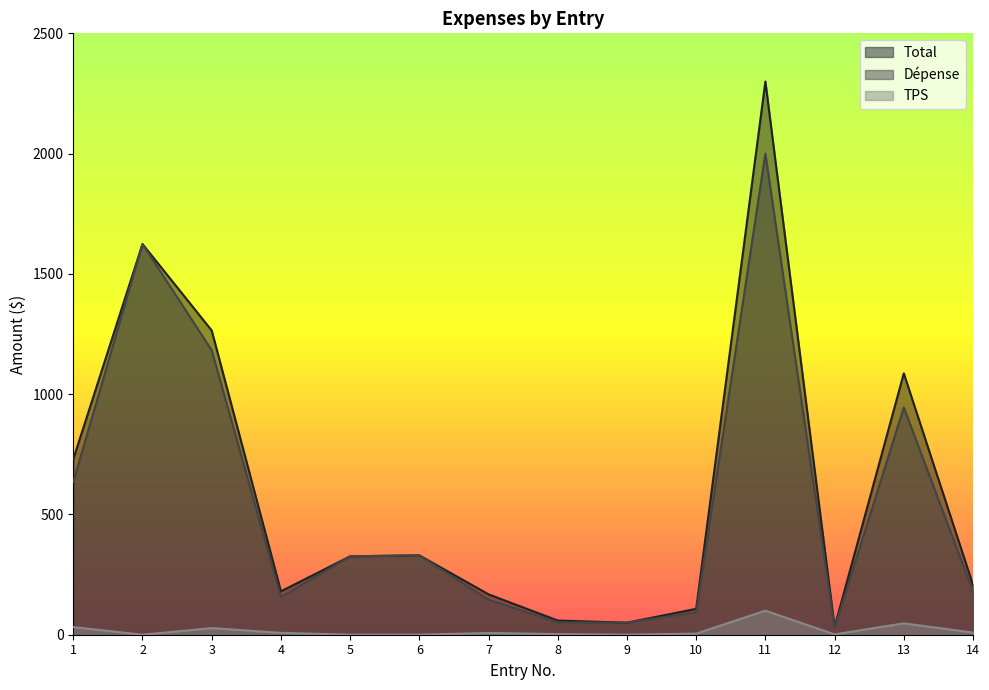

At 11, list the series in order from largest to smallest.

Total, Dépense, TPS